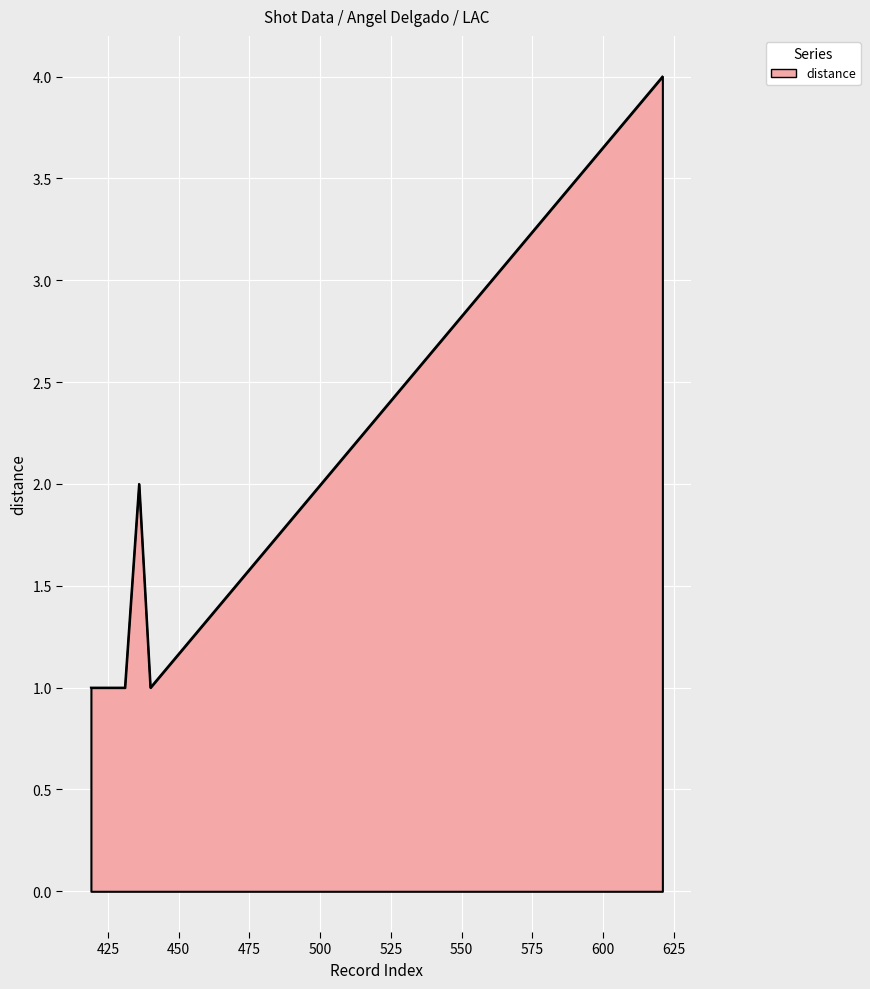

What is the difference between the maximum and minimum values?

3